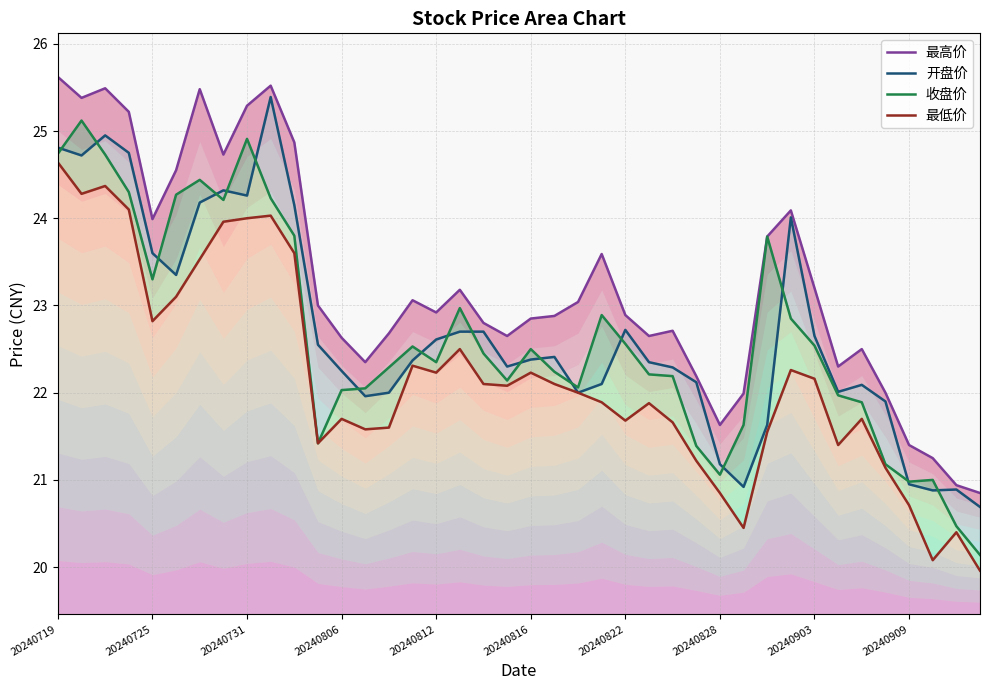

What value does the 开盘价 series have at 10?

24.1